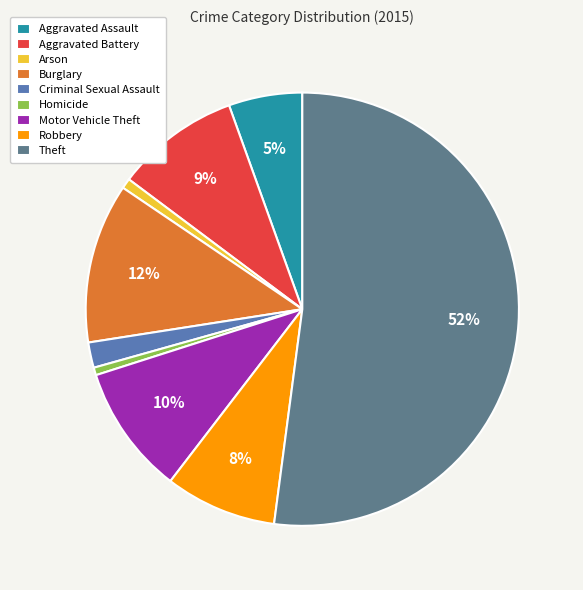

To the nearest percent, what percentage of the pie is Burglary?

12%